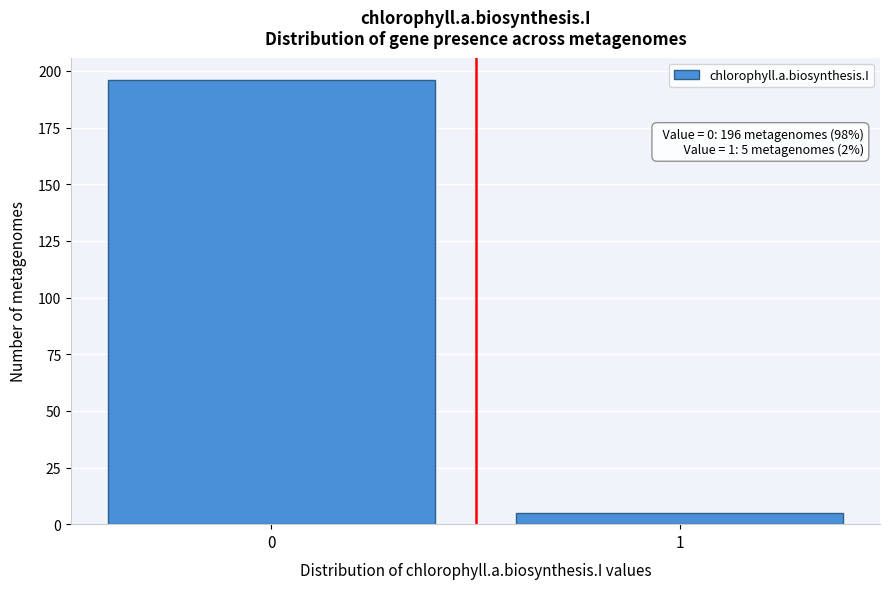

Reading right to left, transcribe all the data shown in this chart.

1=5	0=196